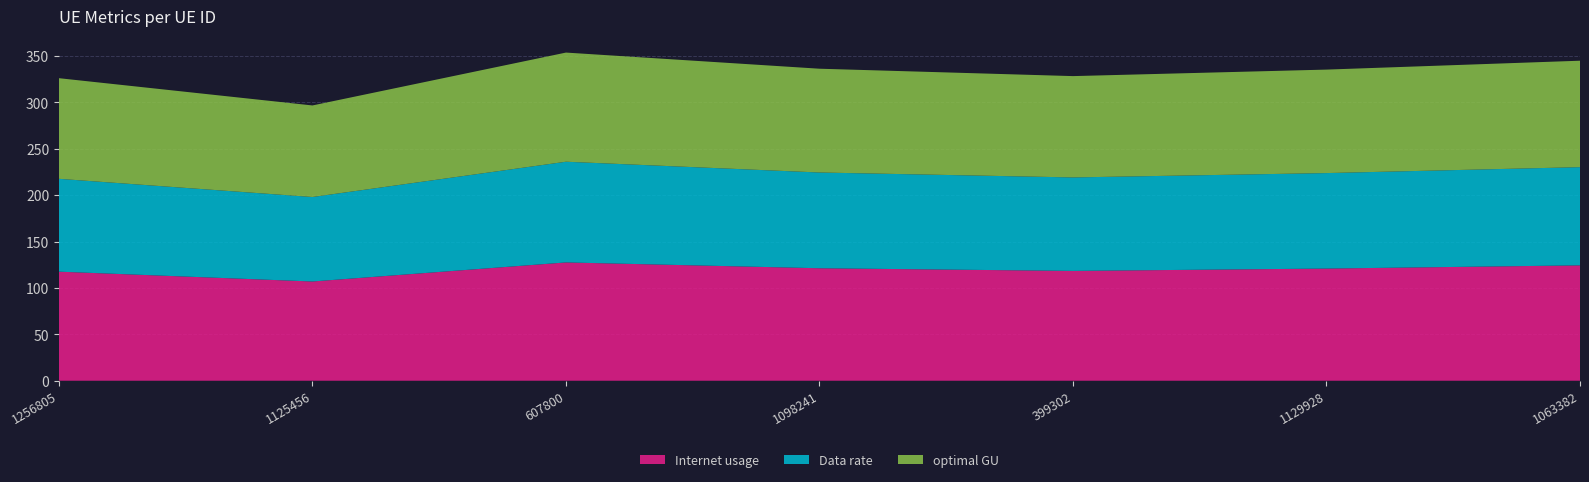

Reading right to left, list all the values displayed in this chart.

Internet usage: 124.3	120.9	118.4	121.2	127.5	107.0	117.5
Data rate: 105.8	102.9	100.7	103.2	108.5	91.0	100.1
optimal GU: 114.7	111.5	109.2	111.8	117.6	98.7	108.4